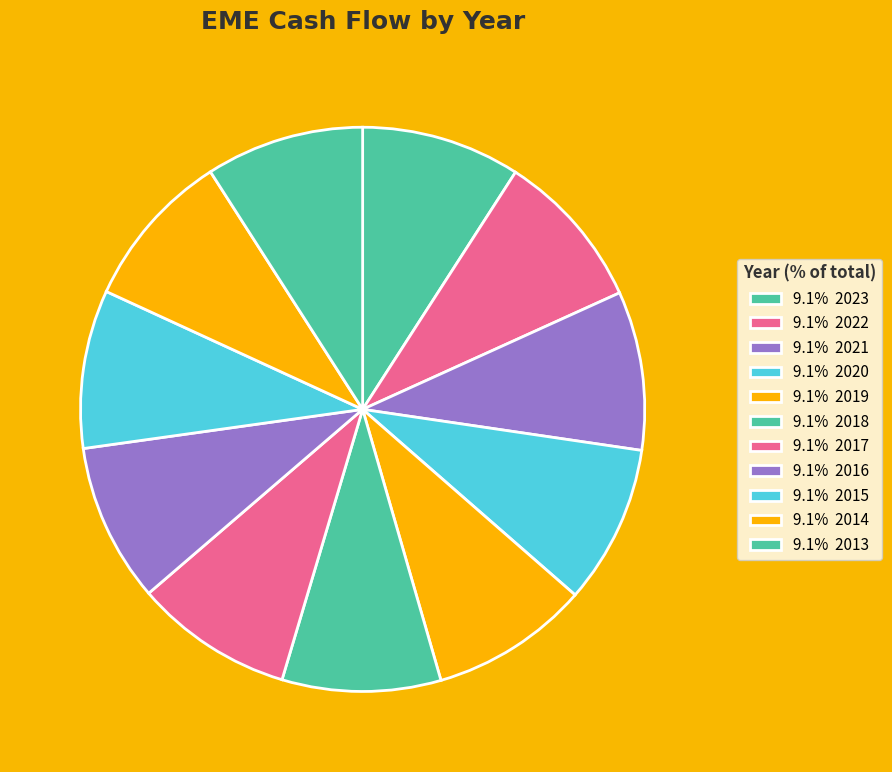

How many segments does this pie chart have?

11